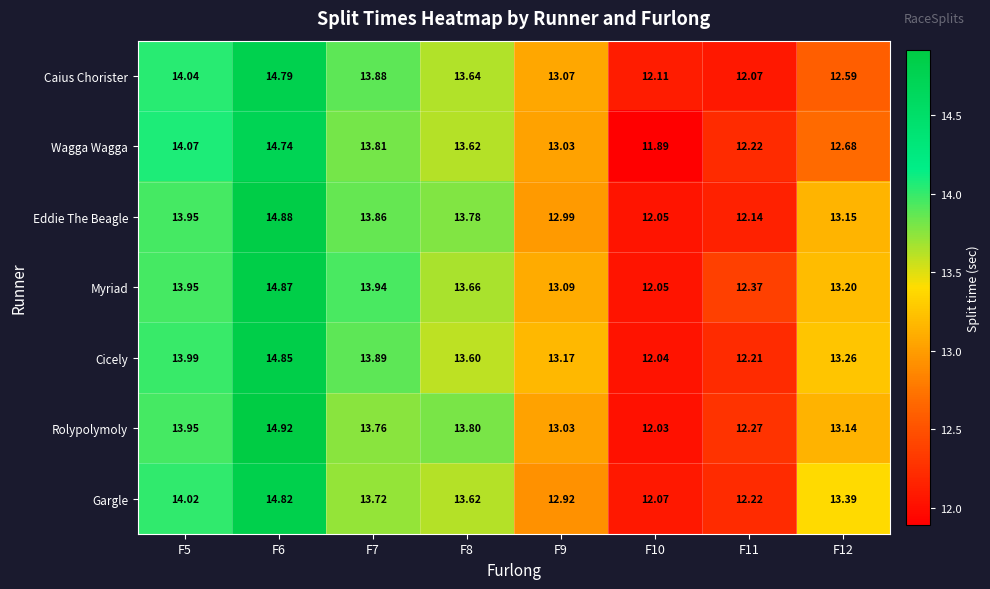

What is the total value across all series at F5?

98.0